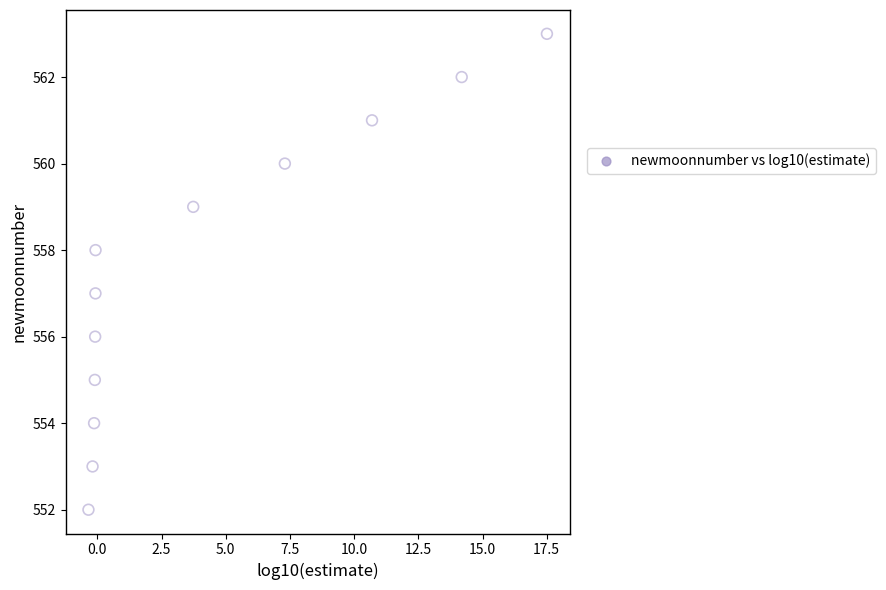

What is the average Y value?

558